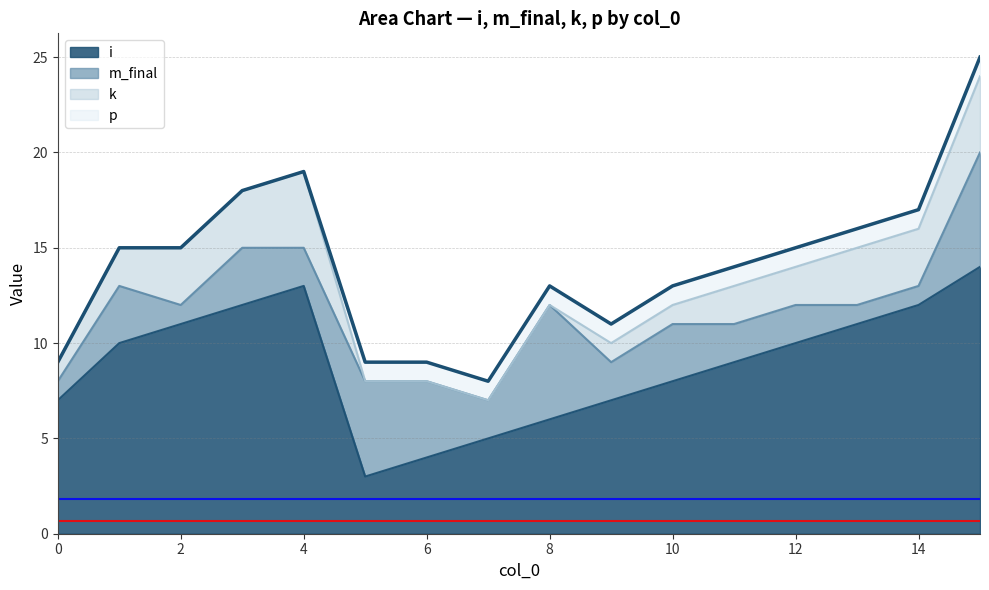

True or false: i has a value of 7 at 9.

True